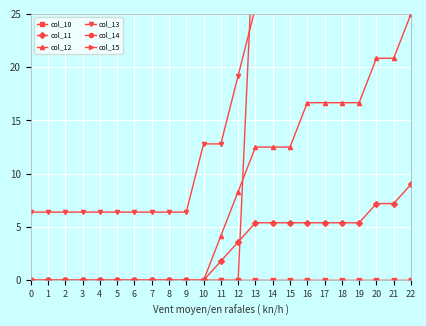

True or false: col_10 has a value of 0.0 at 16.

True